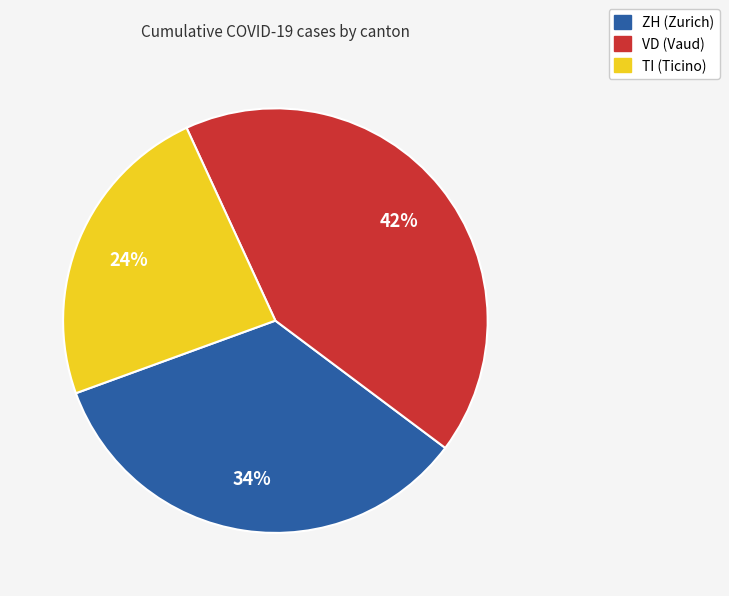

Does TI account for over 50% of the chart?

No